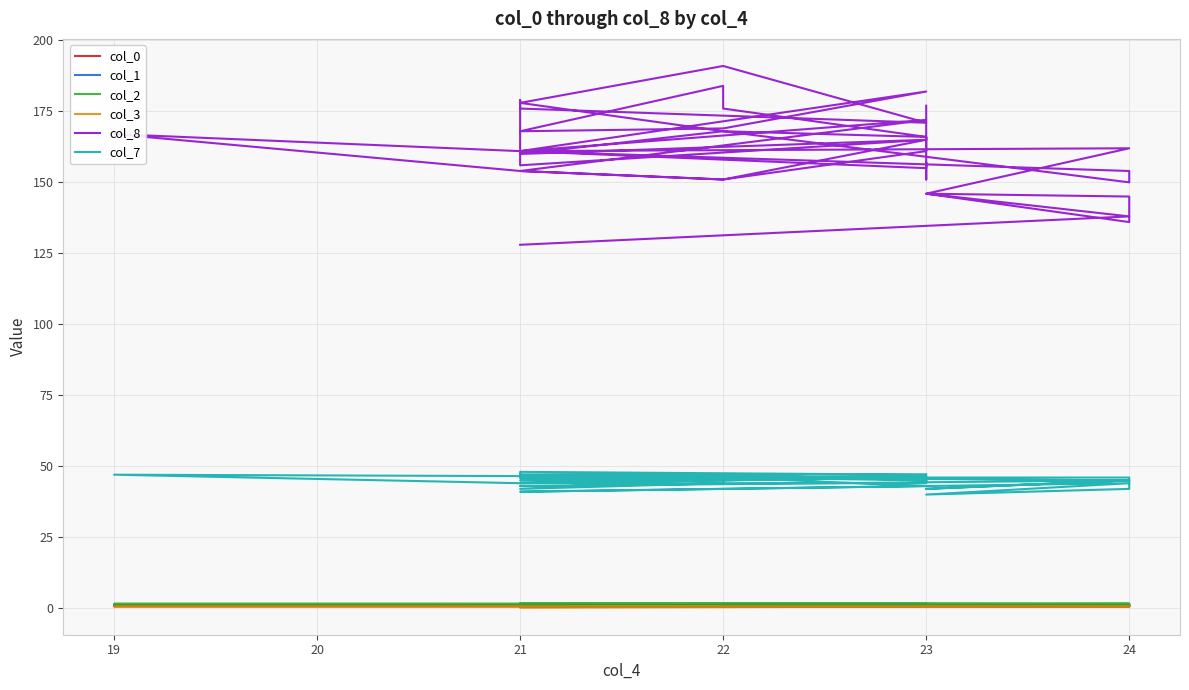

How many lines are shown in the chart?

6